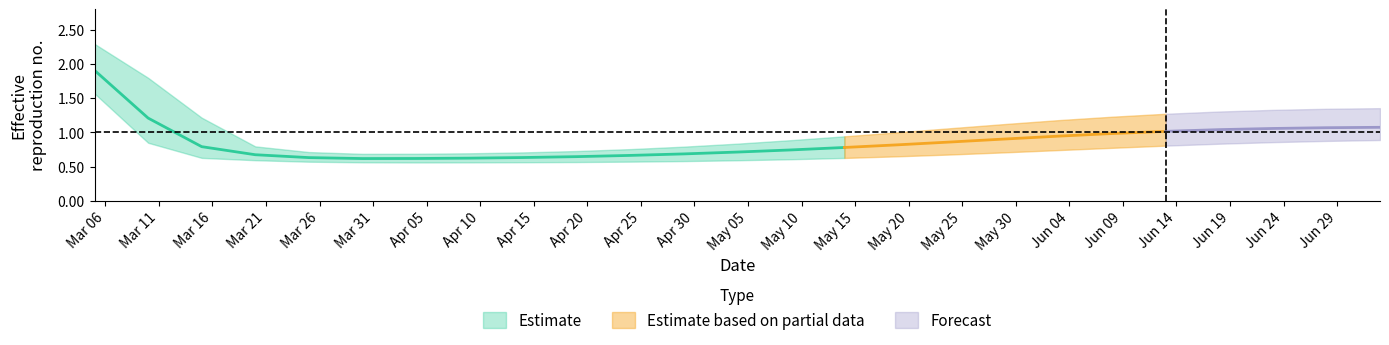

True or false: r_upper and r_mean intersect in this chart.

False